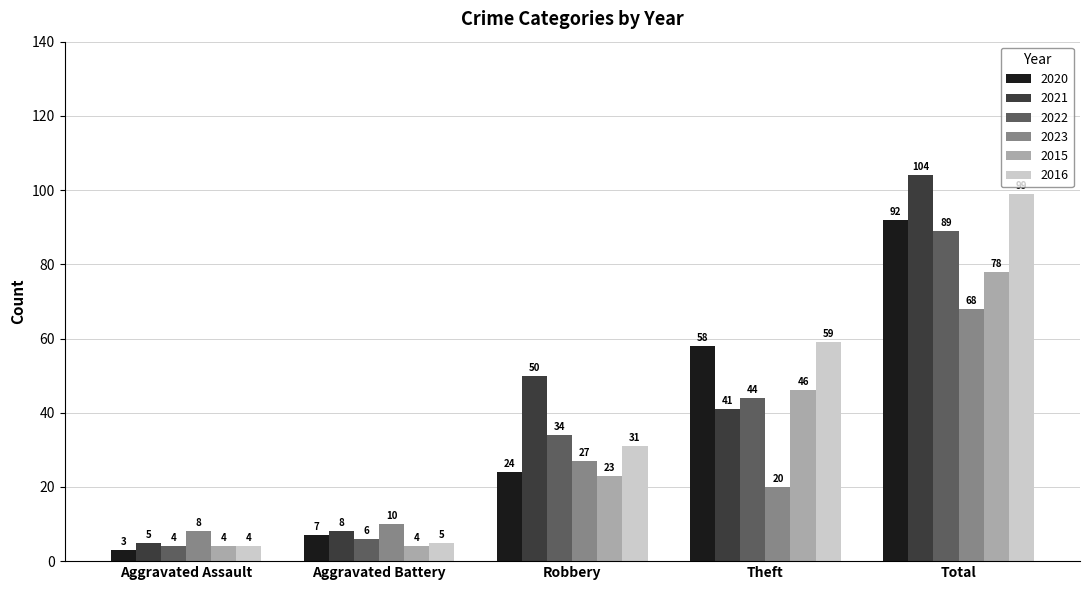

What is the total value across all series at Theft?

268